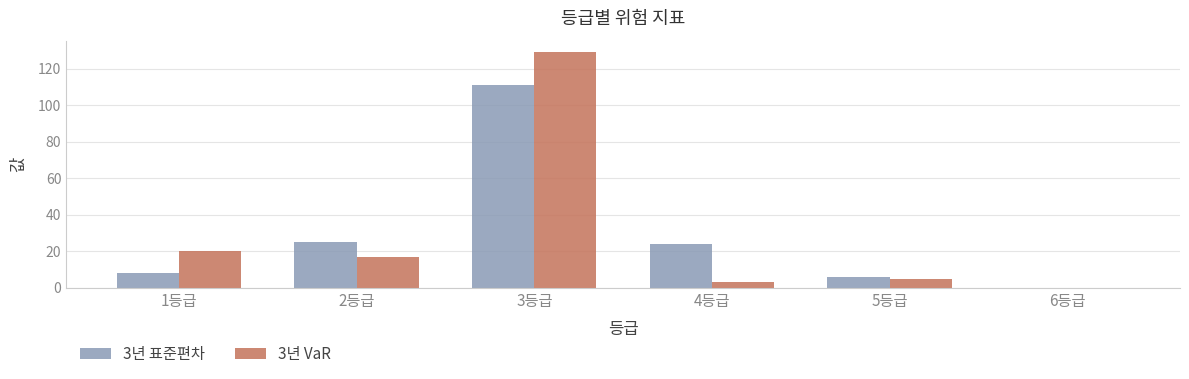

Which series has the largest range (max minus min)?

3년 VaR